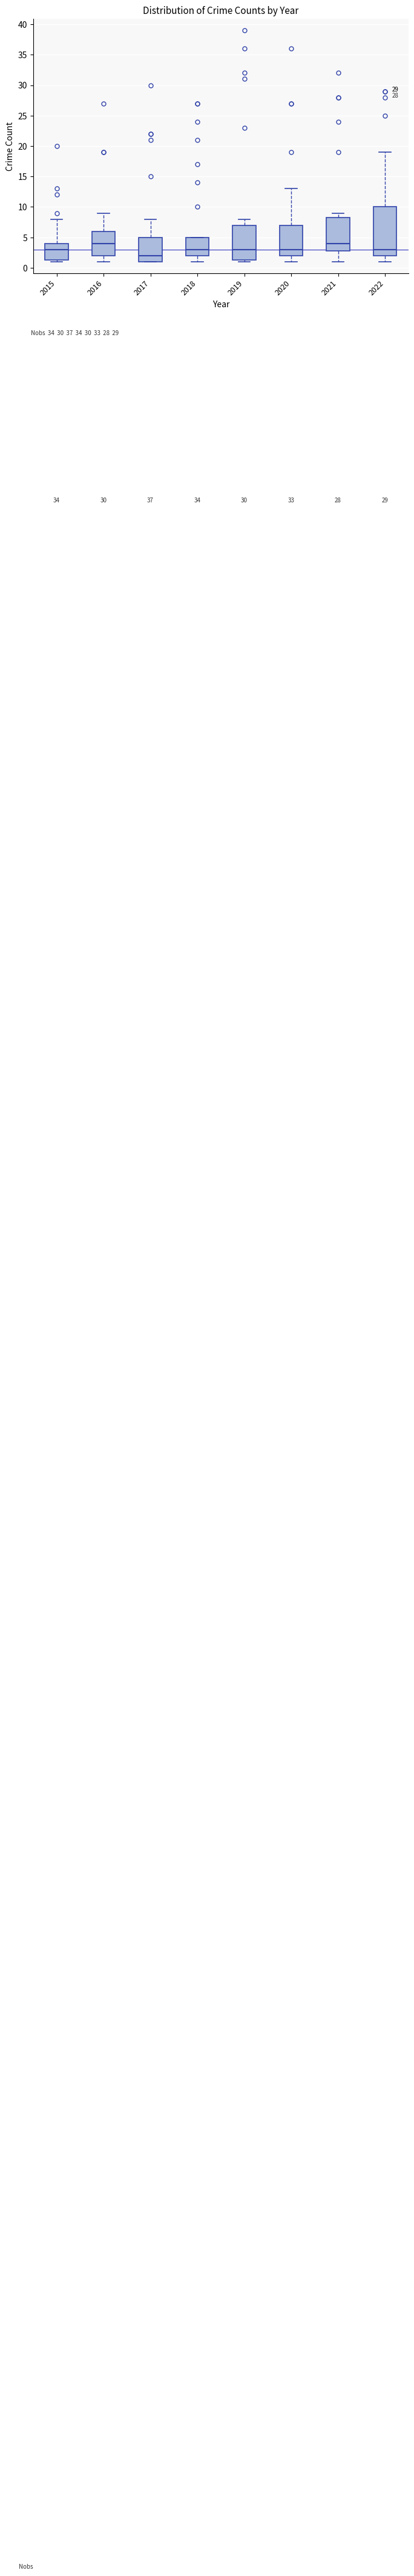

Reading left to right, read every box against the y-axis: the position of its median line, the range the box covers, and the ends of its whiskers. The values are not printed on the chart, so give them approximately, as read against the axis.

2015: median 3.0, box 1.5 to 4.0, whiskers 1.0 to 8.0
2016: median 4.0, box 2.0 to 6.0, whiskers 1.0 to 9.0
2017: median 2.0, box 1.0 to 5.0, whiskers 1.0 to 8.0
2018: median 3.0, box 2.0 to 5.0, whiskers 1.0 to 5.0
2019: median 3.0, box 1.5 to 7.0, whiskers 1.0 to 8.0
2020: median 3.0, box 2.0 to 7.0, whiskers 1.0 to 13.0
2021: median 4.0, box 3.0 to 8.5, whiskers 1.0 to 9.0
2022: median 3.0, box 2.0 to 10.0, whiskers 1.0 to 19.0